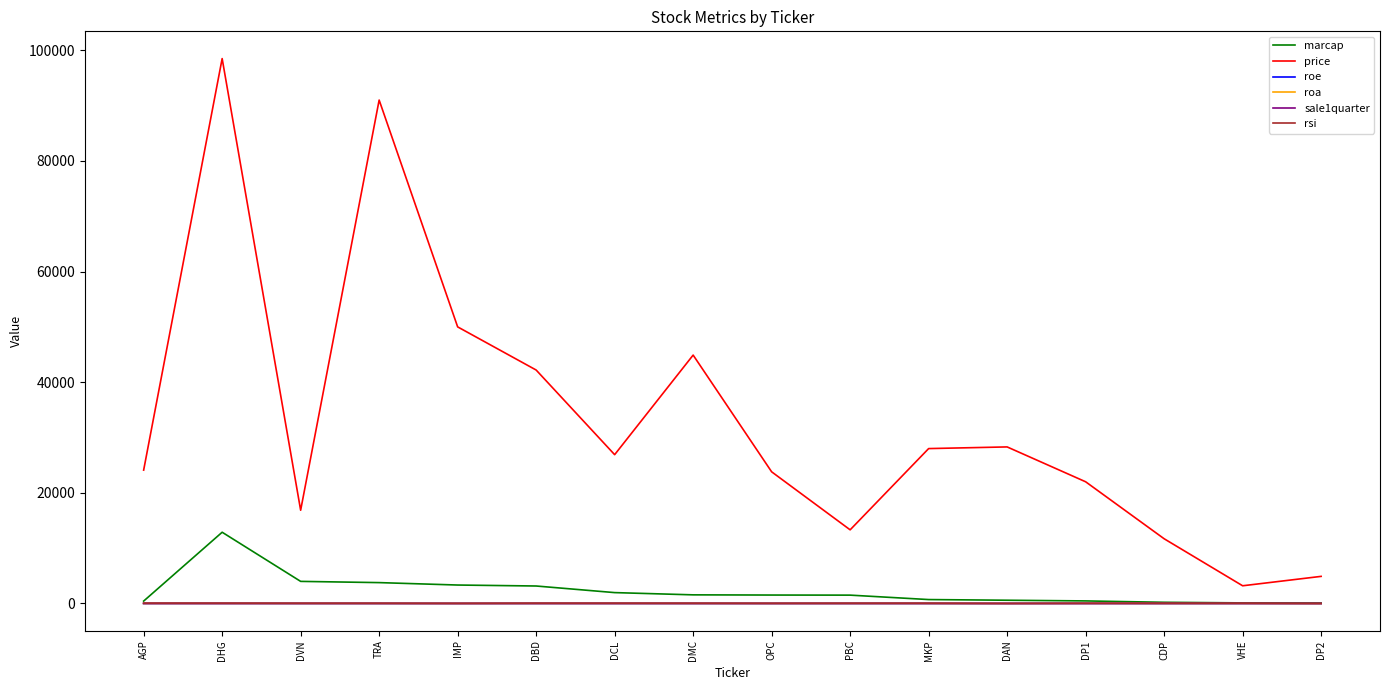

Where is price nearest to the value 50850?

IMP